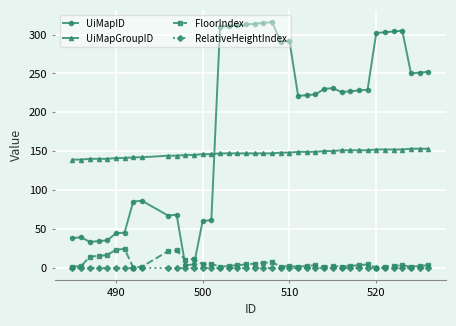

At how many categories does at least one series exceed 66?

40